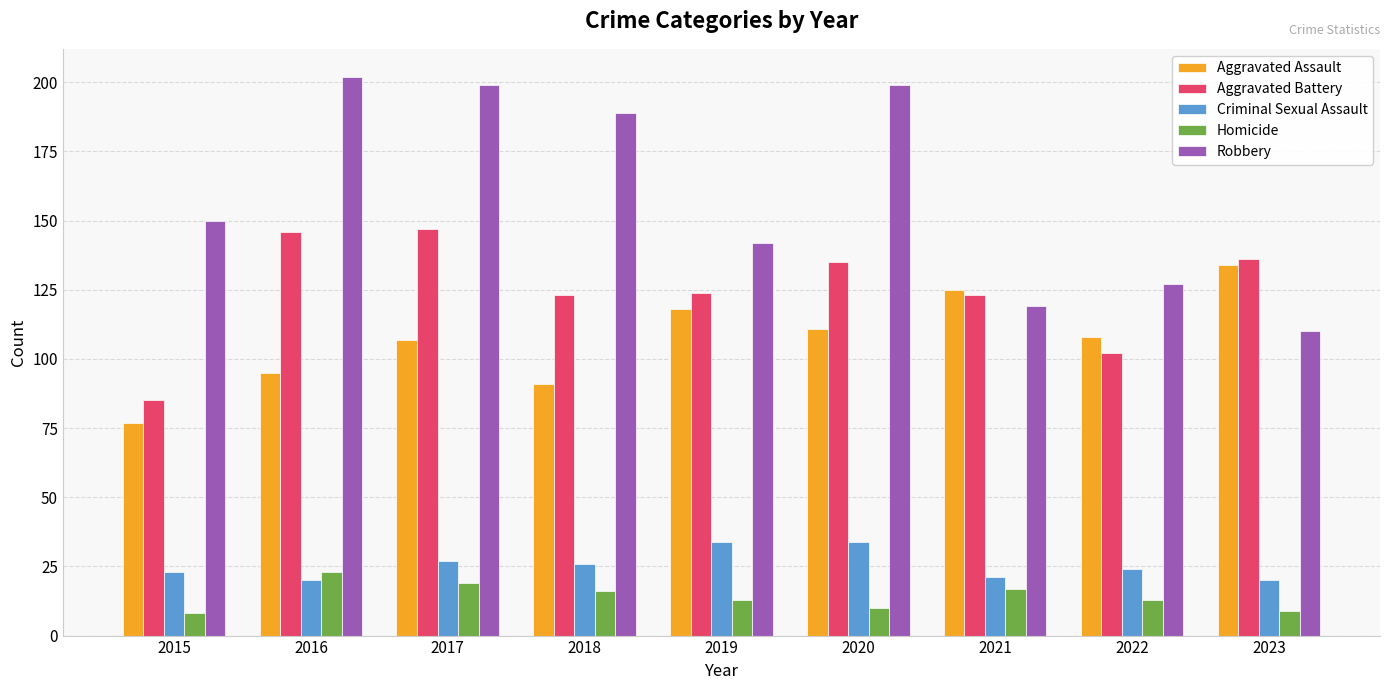

At 2018, list the series in order from largest to smallest.

Robbery, Aggravated Battery, Aggravated Assault, Criminal Sexual Assault, Homicide